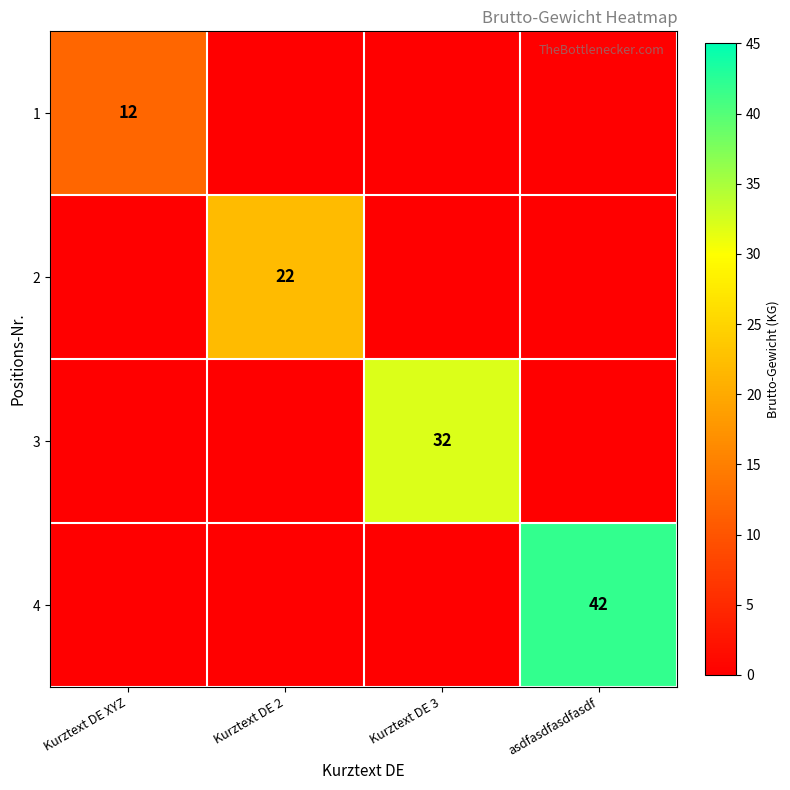

The 3 series shows 32 at Kurztext DE 3. True or false?

True